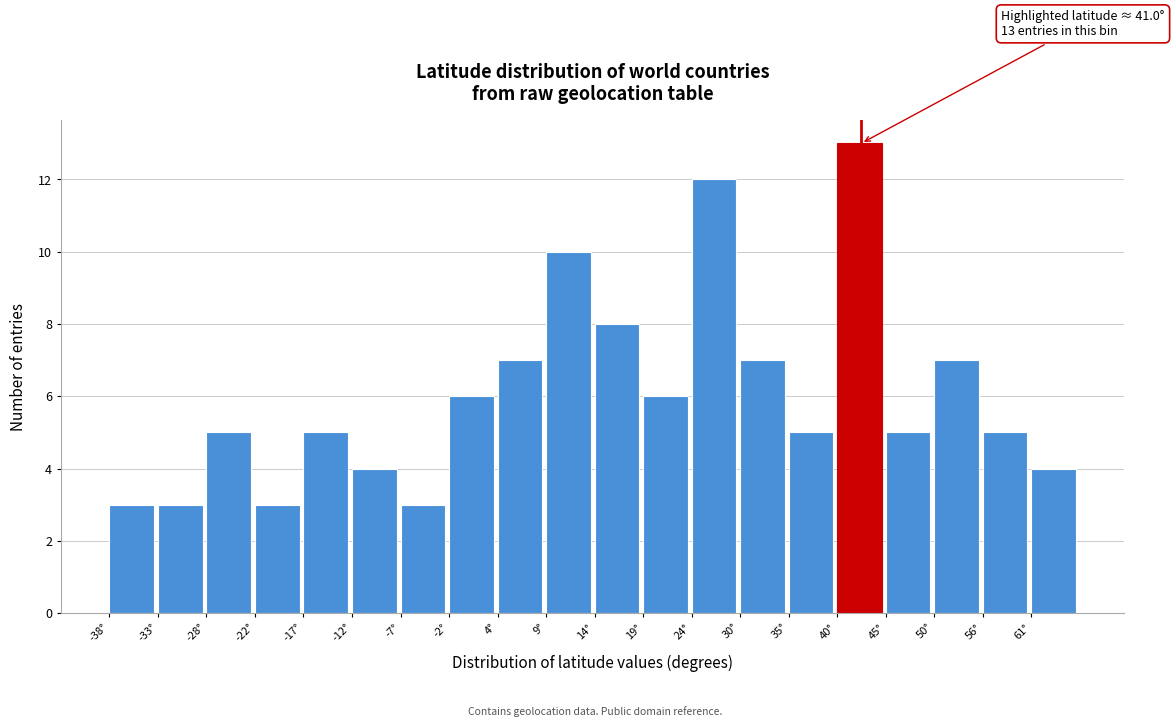

Over which range of the x-axis is the bar tallest?

40.0 to 45.2